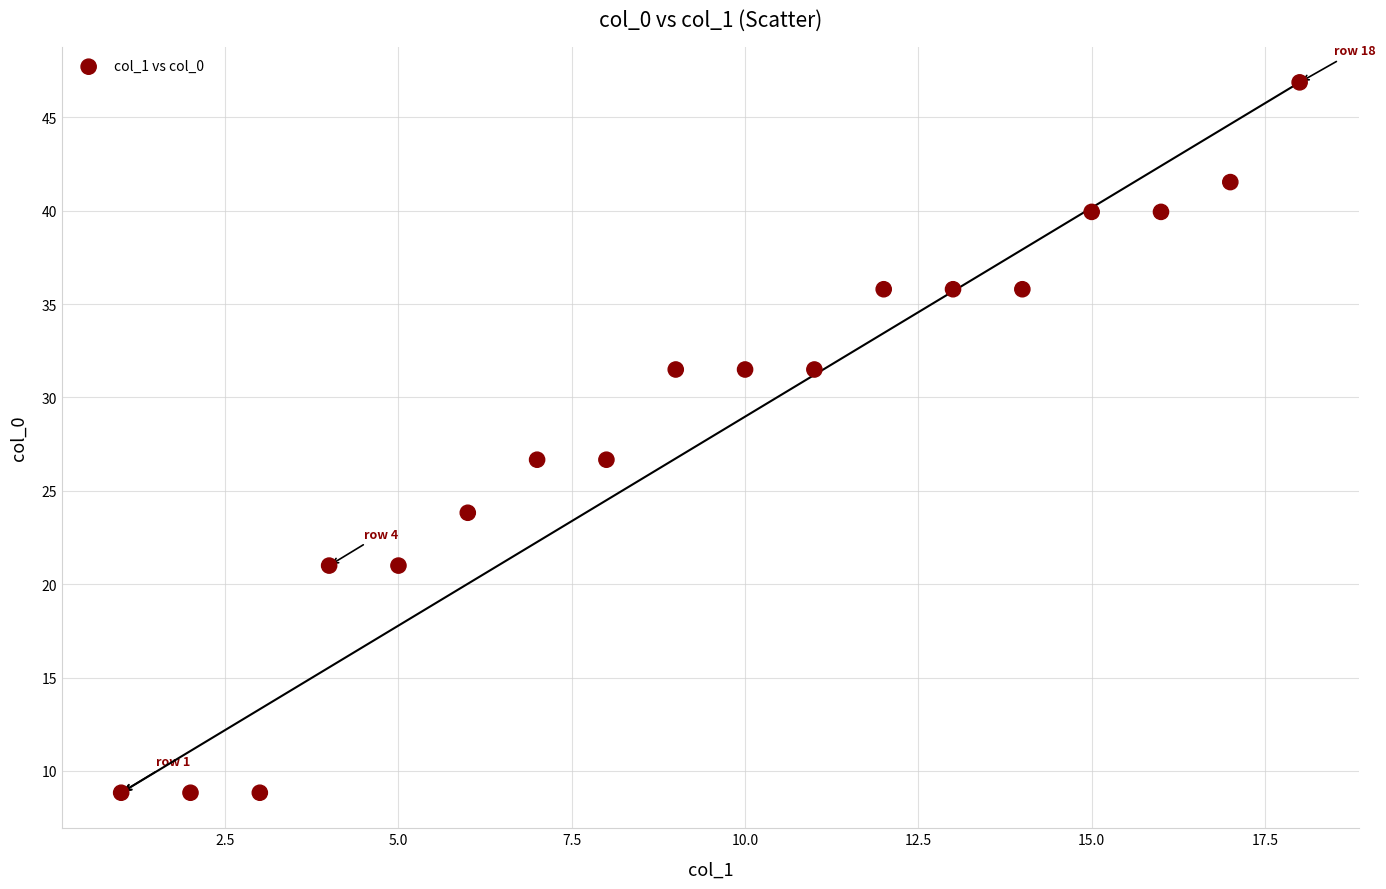

What is the range of X values (max minus min)?

17.0